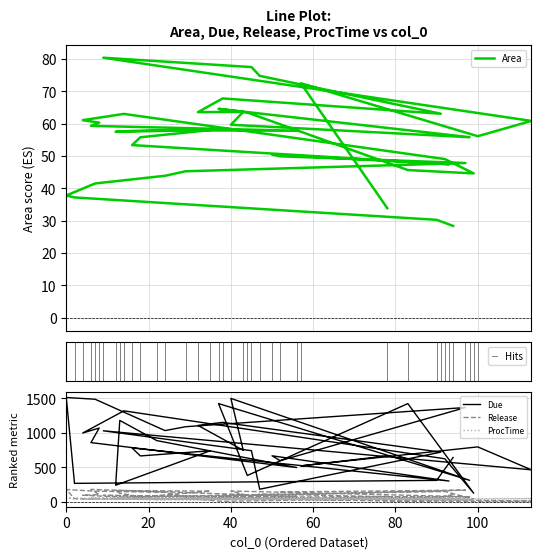

Reading left to right, what are all the values shown in this chart?

Area: 28.4	30.3	37.2	37.8	41.5	43.9	45.3	47.9	50.0	50.5	47.5	53.4	55.8	58.1	57.5	57.7	58.0	57.9	59.4	60.4	61.1	63.1	49.1	44.7	45.7	63.5	64.6	55.9	59.7	63.7	63.6	67.9	63.1	74.8	77.6	80.4	60.9	56.2	72.5	33.9
Due: 643.0	312.0	269.0	1512.0	1487.0	1033.0	1089.0	1367.0	597.0	668.0	303.0	781.0	666.0	741.0	242.0	1180.0	888.0	498.0	859.0	1070.0	998.0	1319.0	625.0	126.0	1424.0	383.0	1424.0	313.0	1499.0	748.0	1108.0	1152.0	721.0	184.0	742.0	1030.0	465.0	797.0	522.0	667.0
Release: 110.0	51.0	48.0	179.0	156.0	139.0	69.0	171.0	144.0	43.0	47.0	46.0	73.0	156.0	165.0	126.0	33.0	80.0	182.0	107.0	97.0	70.0	151.0	42.0	7.0	56.0	71.0	75.0	158.0	109.0	37.0	9.0	58.0	116.0	76.0	95.0	12.0	6.0	37.0	81.0
ProcTime: 33.0	60.0	40.0	61.0	46.0	58.0	48.0	61.0	42.0	42.0	62.0	56.0	34.0	31.0	45.0	60.0	64.0	52.0	62.0	48.0	36.0	44.0	48.0	30.0	33.0	53.0	48.0	31.0	48.0	54.0	61.0	32.0	41.0	60.0	33.0	39.0	49.0	38.0	55.0	64.0